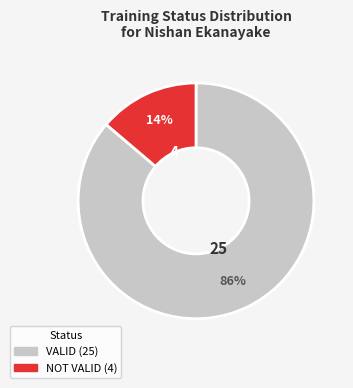

Is there any slice that represents more than half of the pie?

Yes